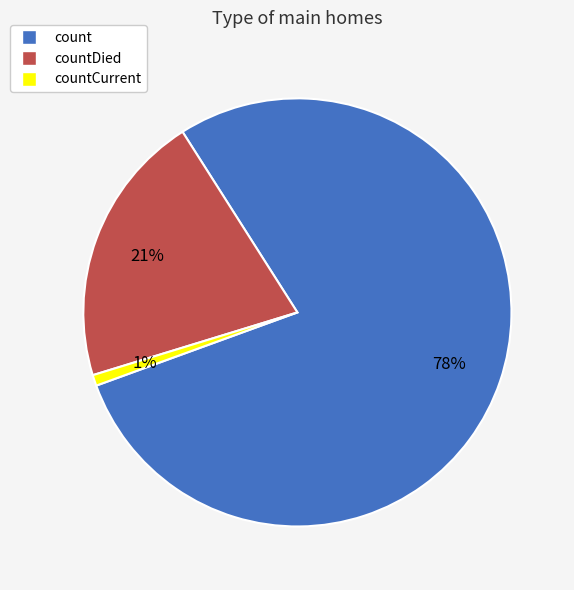

What percentage is the count slice, to the nearest percent?

78%